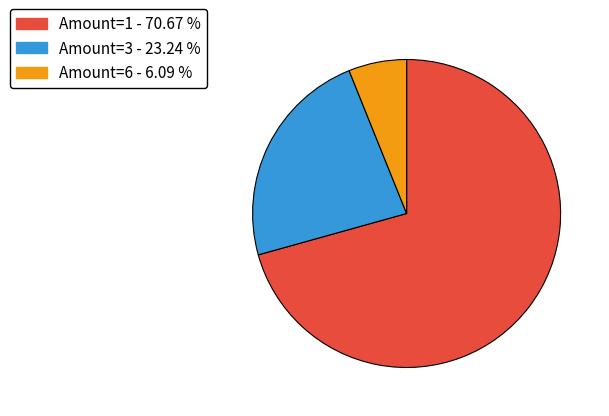

Is there any slice that represents more than half of the pie?

Yes